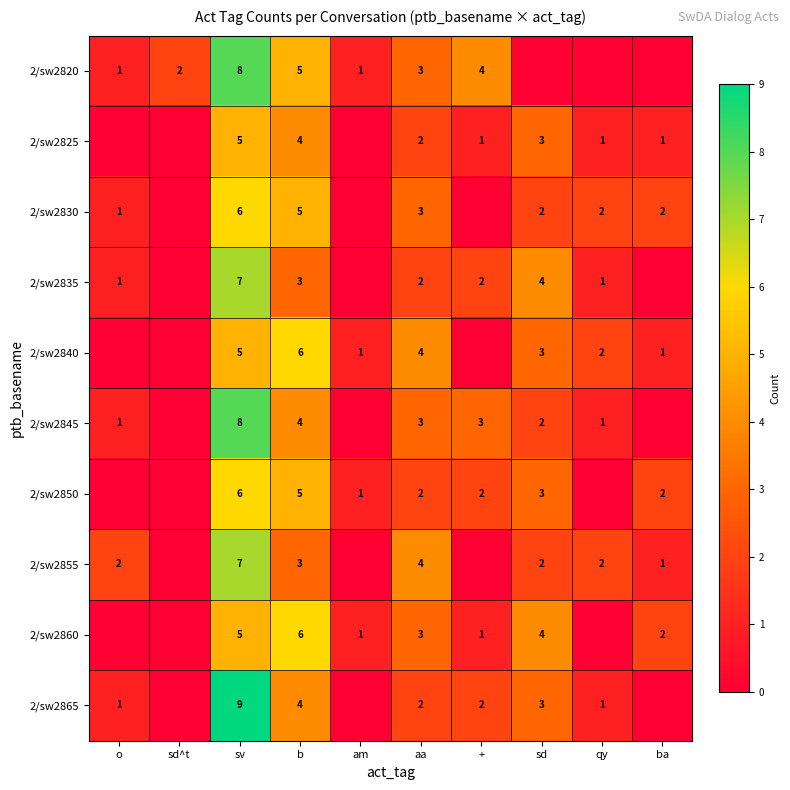

Is the value of 2/sw2840 at sd greater than the value of 2/sw2820 at am?

Yes